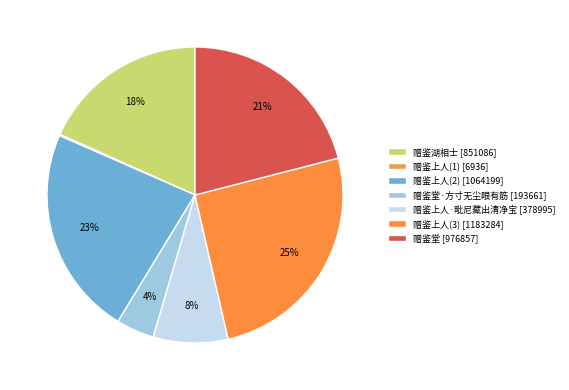

Rank the categories by value from highest to lowest.

赠鉴上人, 赠鉴上人, 赠鉴堂, 赠鉴湖相士, 赠鉴上人·毗尼藏出清净宝, 赠鉴堂·方寸无尘眼有筋, 赠鉴上人